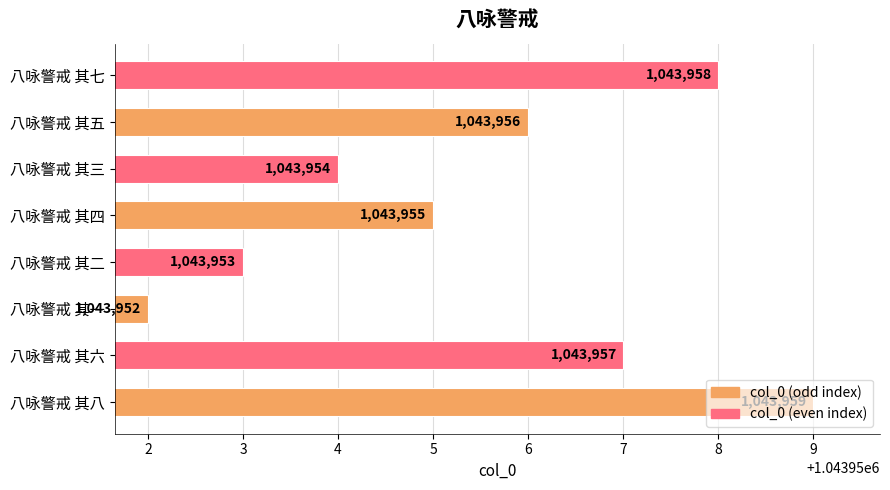

Rank the categories by value from lowest to highest.

八咏警戒 其一, 八咏警戒 其二, 八咏警戒 其三, 八咏警戒 其四, 八咏警戒 其五, 八咏警戒 其六, 八咏警戒 其七, 八咏警戒 其八